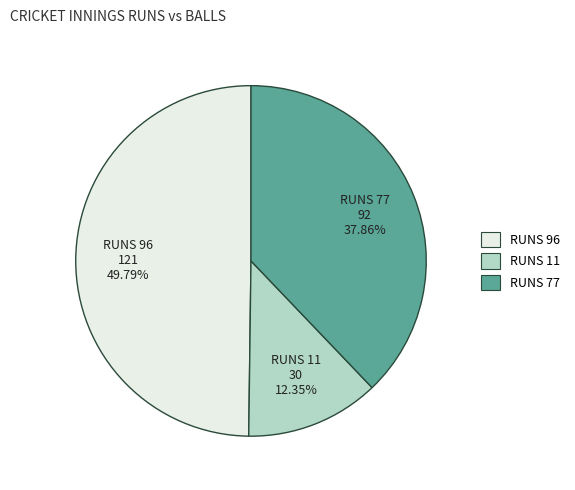

To the nearest percent, what is the average slice percentage?

33%